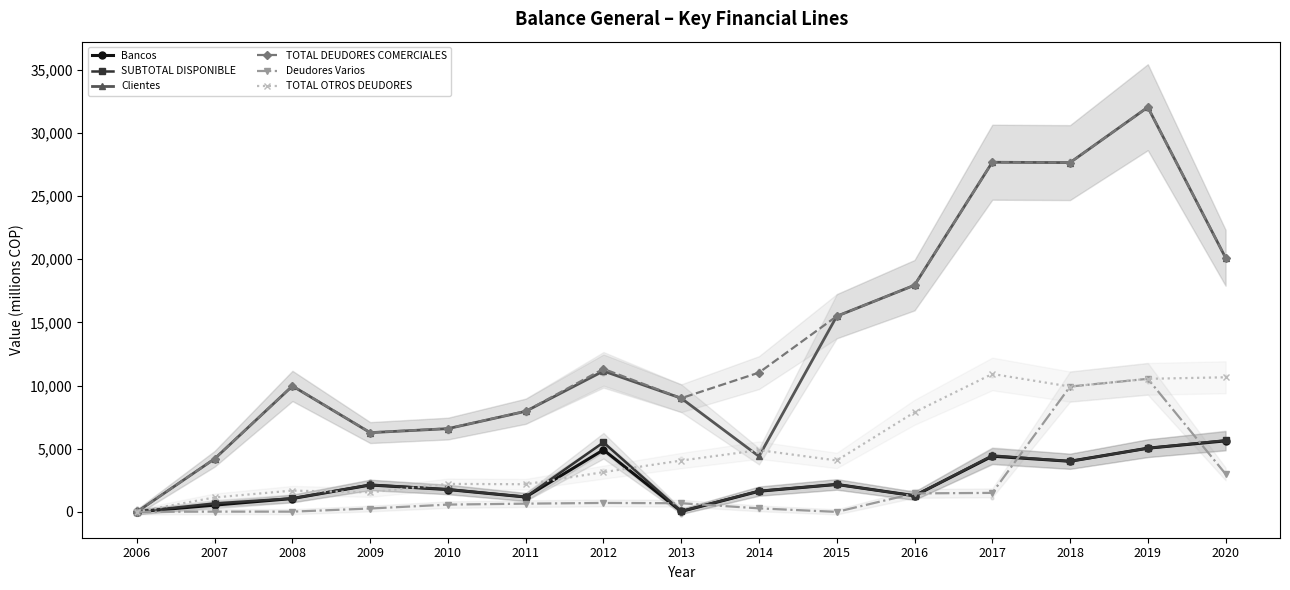

Which series reaches the maximum Y coordinate?

Clientes